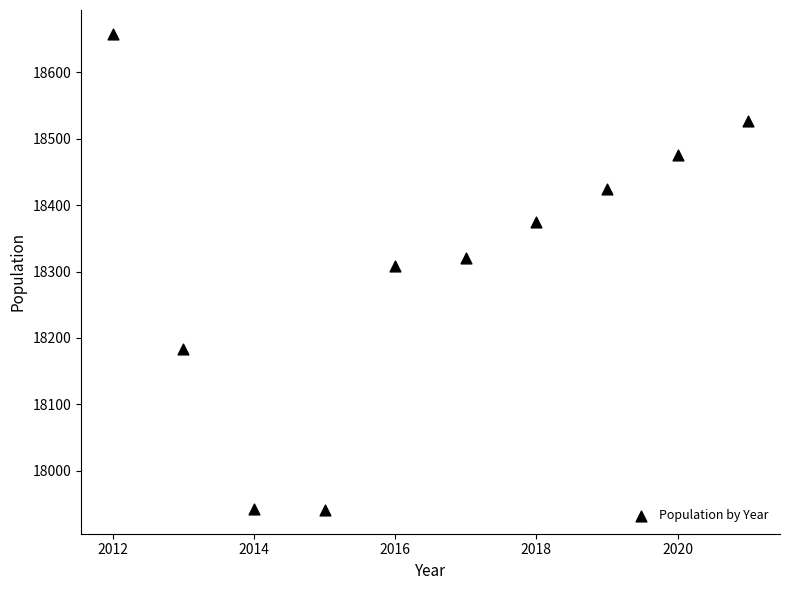

What is the range of X values (max minus min)?

9